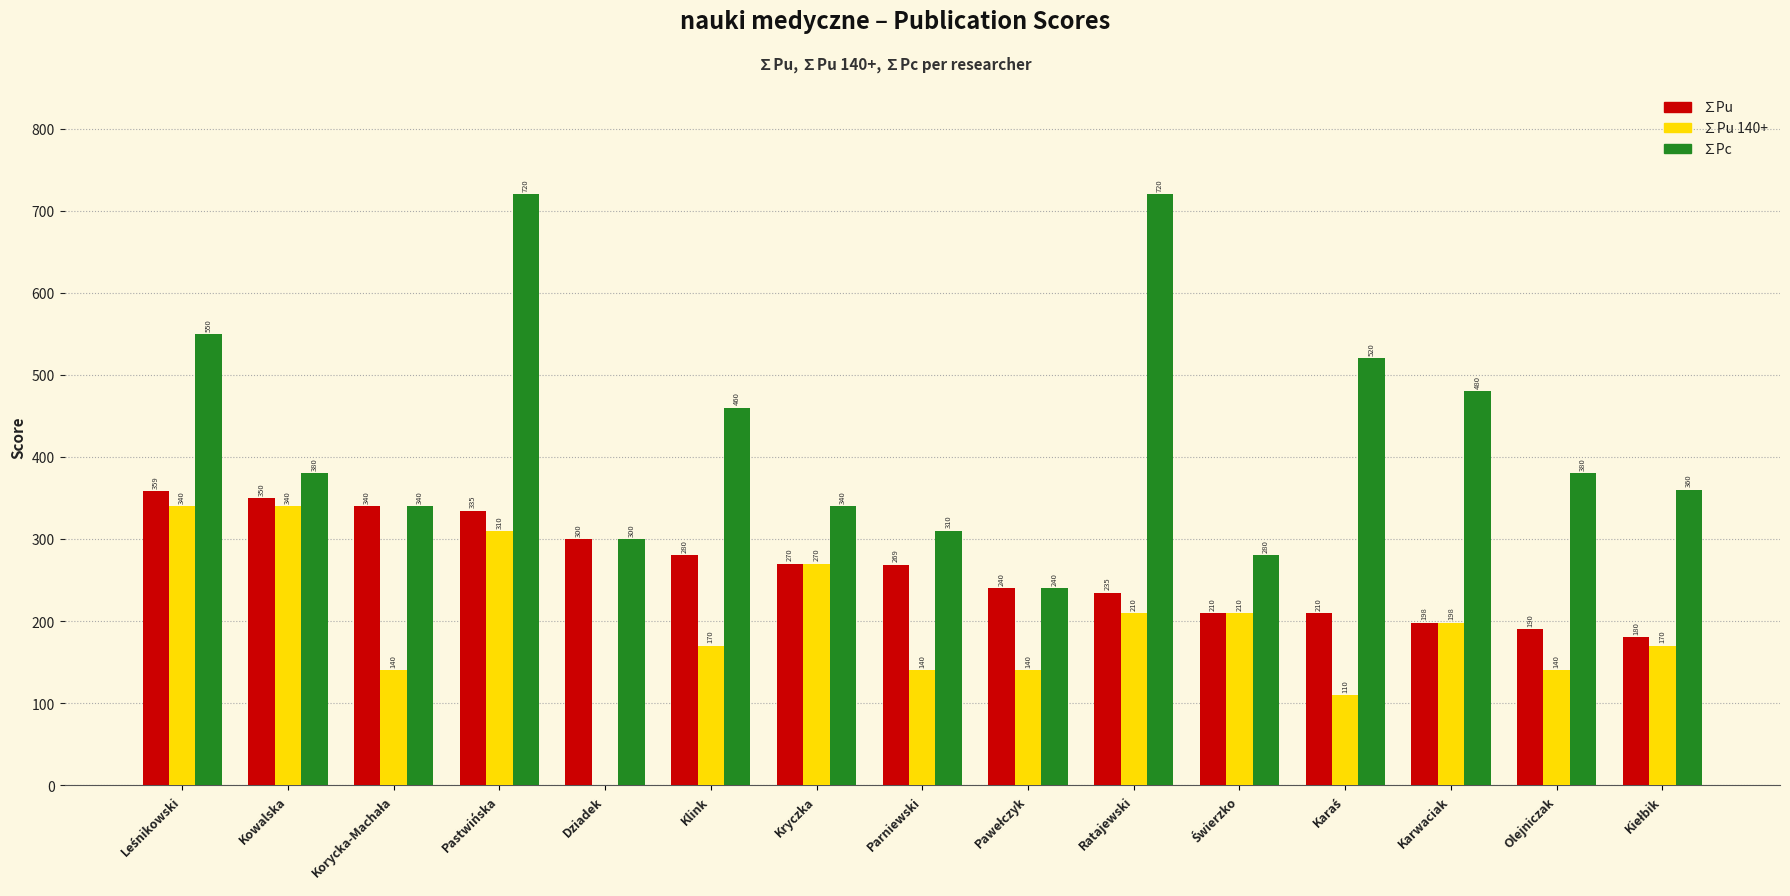

What are all the series names shown in the legend?

∑Pu, ∑Pu 140+, ∑Pc